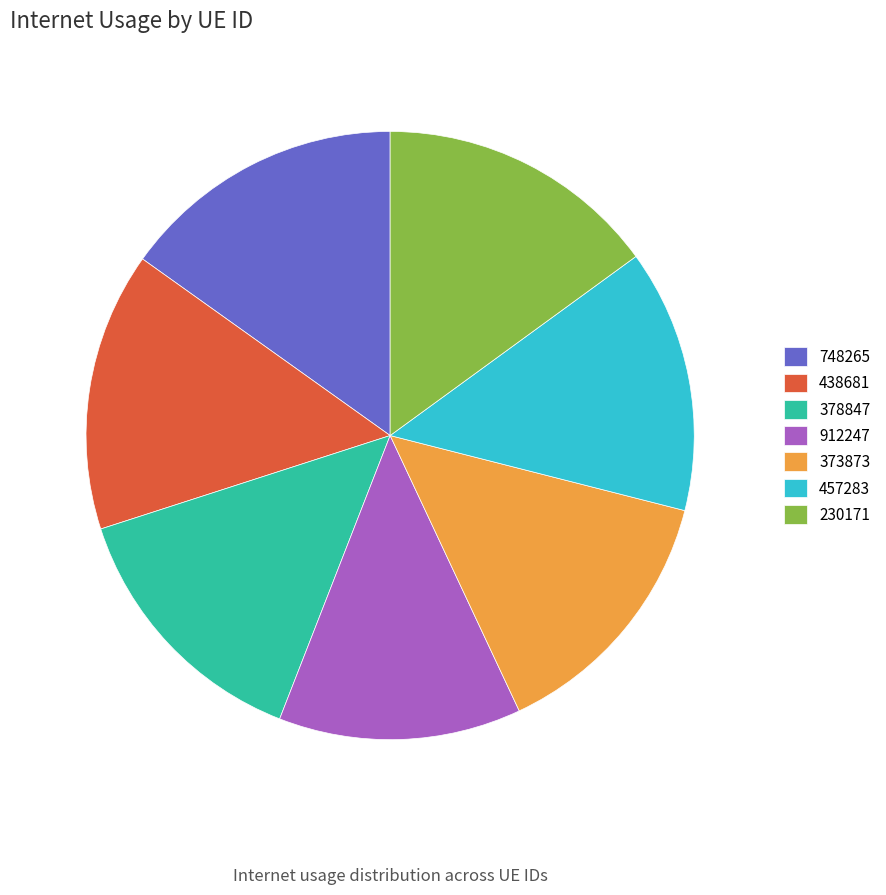

How many slices are in this pie chart?

7